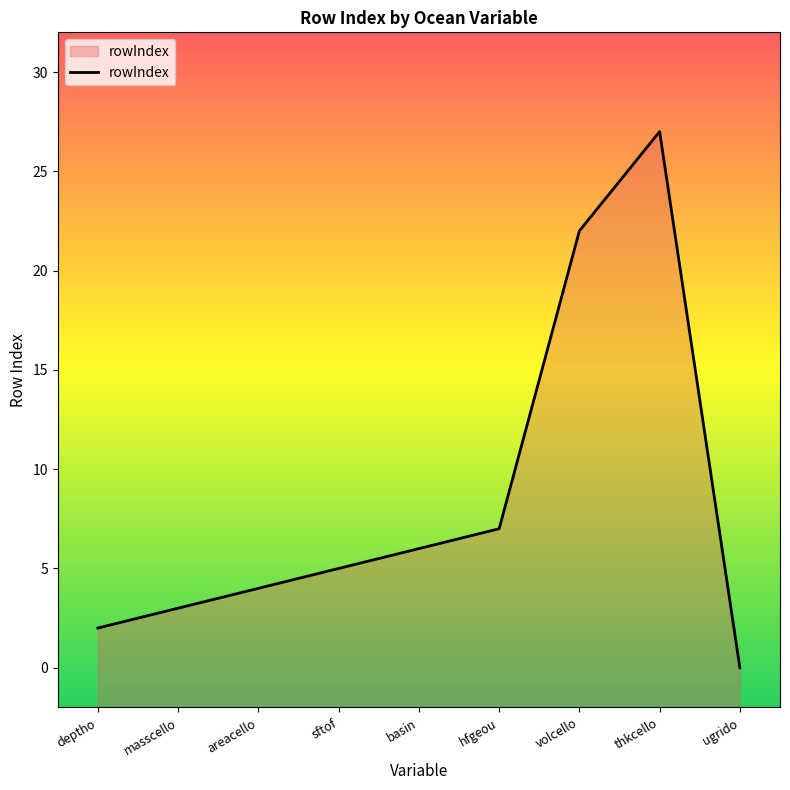

Which label corresponds to the smallest value in the chart?

ugrido